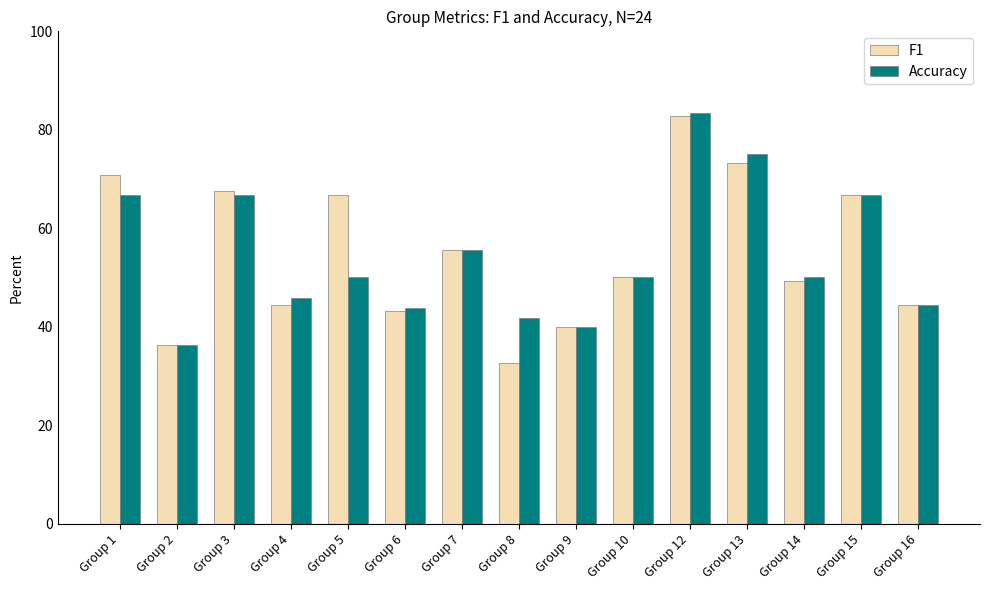

Count the number of data series in this chart.

2